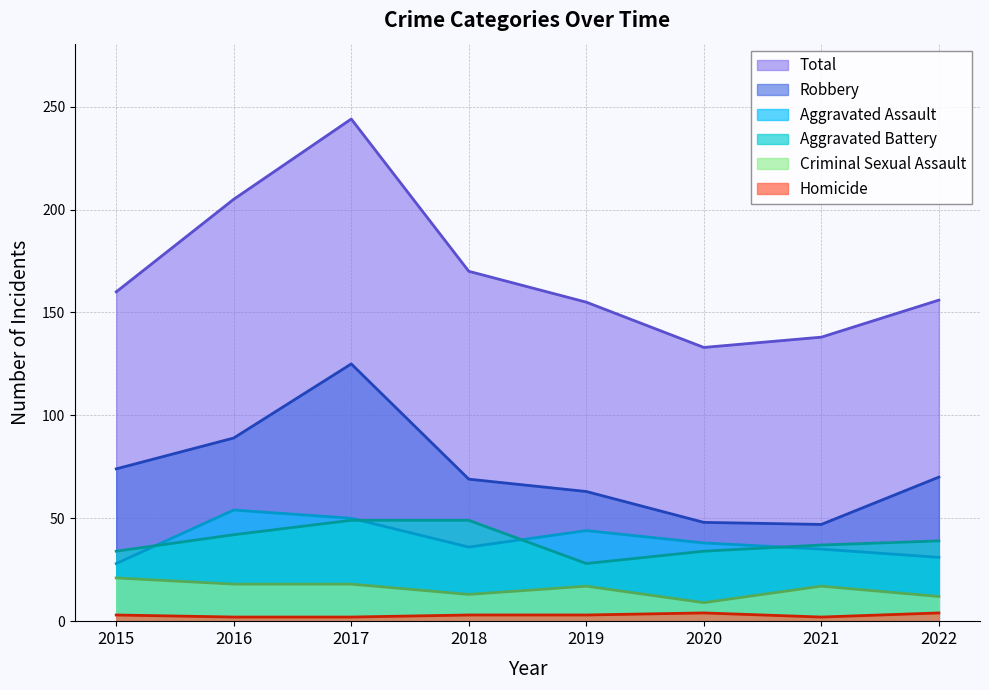

What are all the series names shown in the legend?

Total, Robbery, Aggravated Assault, Aggravated Battery, Criminal Sexual Assault, Homicide